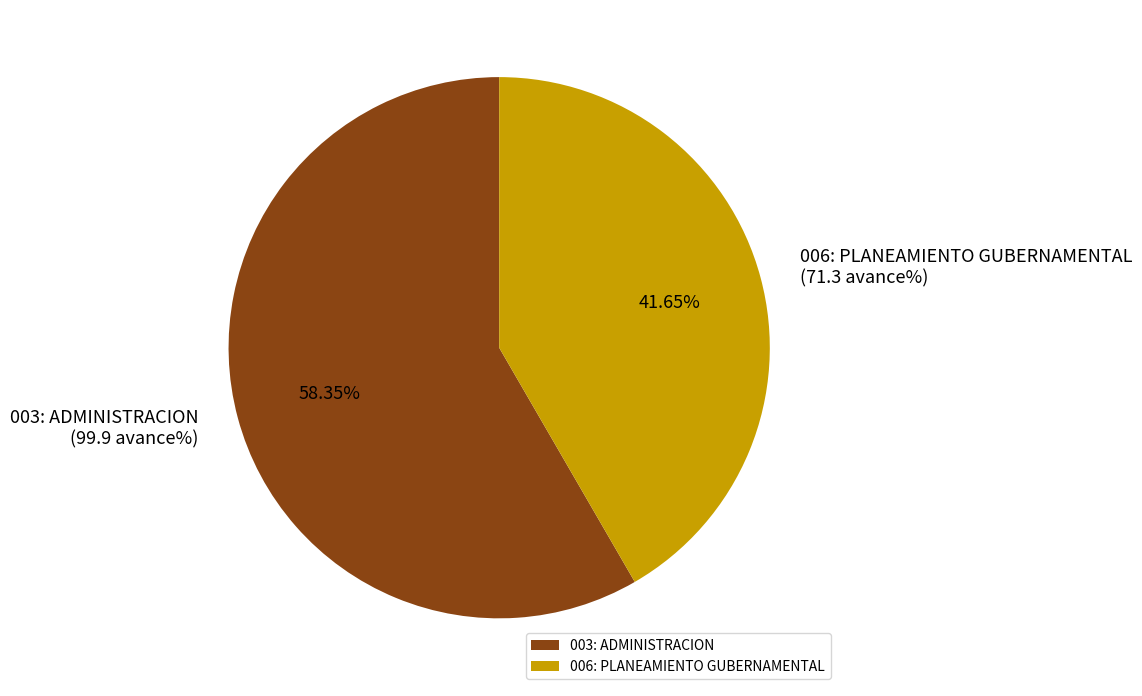

Which slice is the smallest?

006: PLANEAMIENTO GUBERNAMENTAL